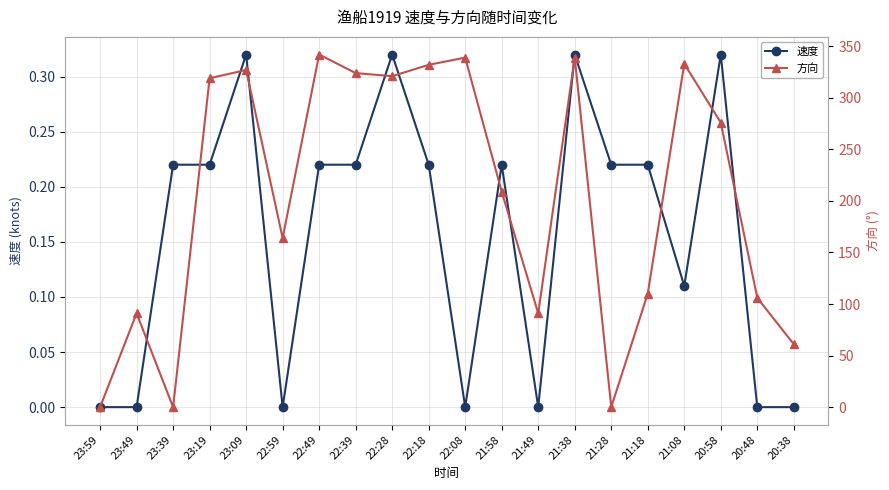

What are all the series names shown in the legend?

速度, 方向